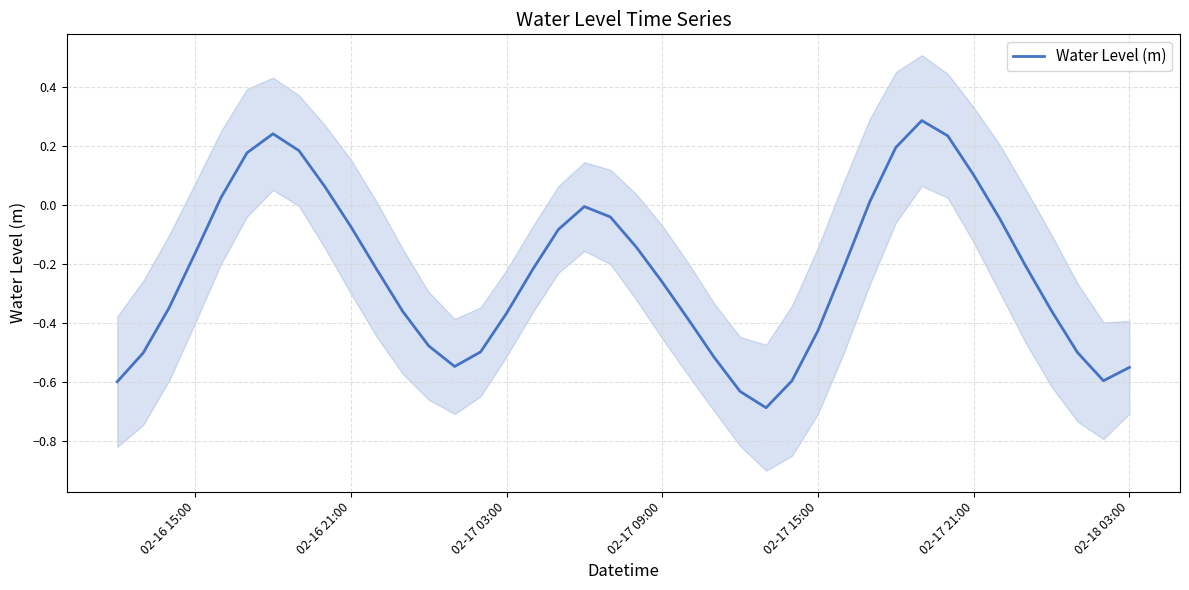

What is the maximum value for Water Level (m)?

0.3